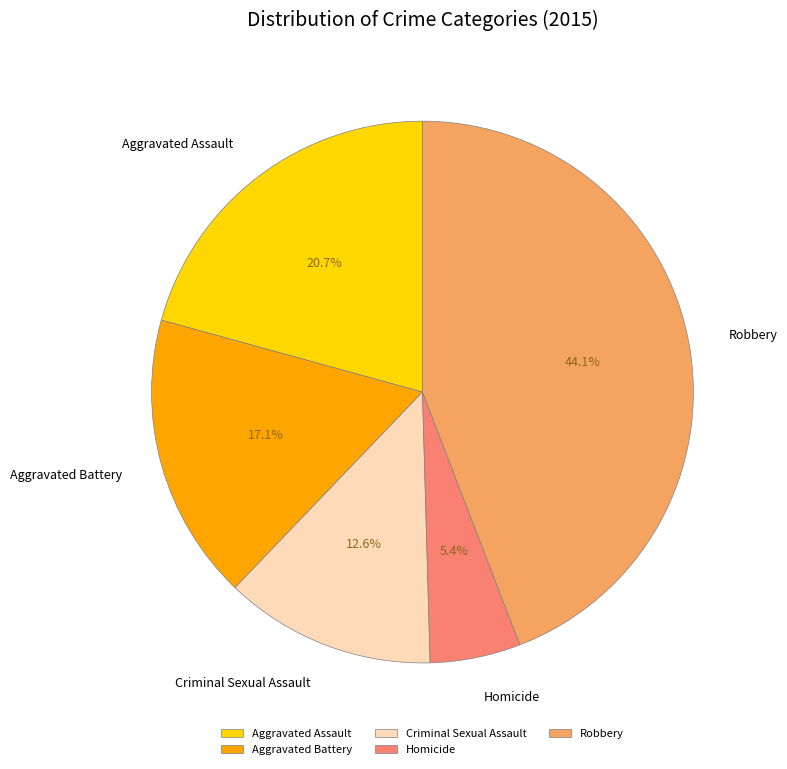

True or false: Homicide accounts for 1% of the total.

False